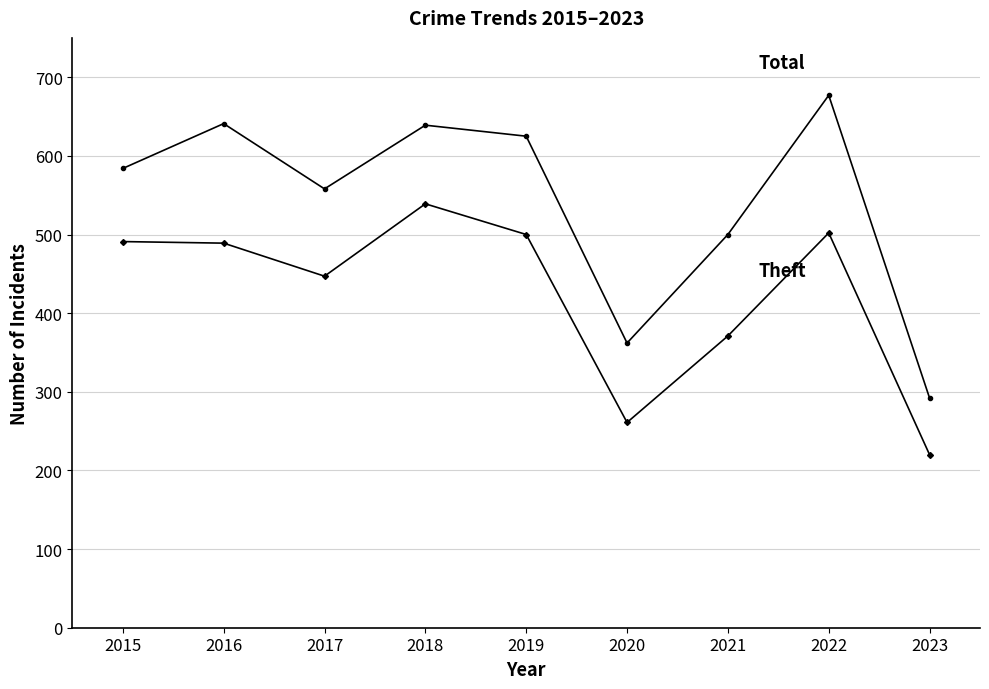

Is this an area chart (filled region under the line)?

No